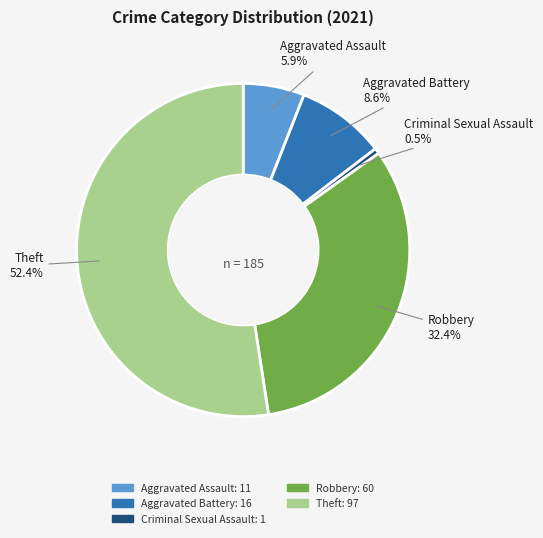

Rank the categories by value from lowest to highest.

Criminal Sexual Assault, Aggravated Assault, Aggravated Battery, Robbery, Theft